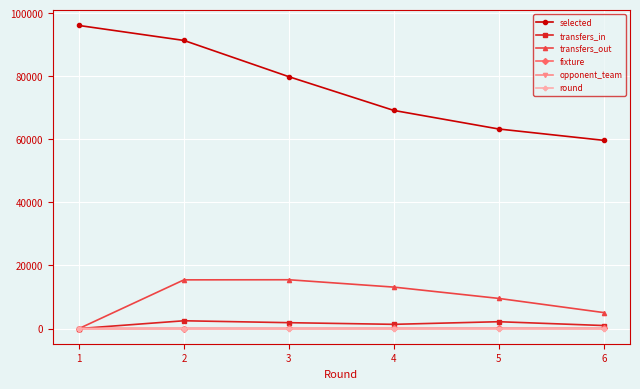

Does the chart display data point markers on the line(s)?

Yes